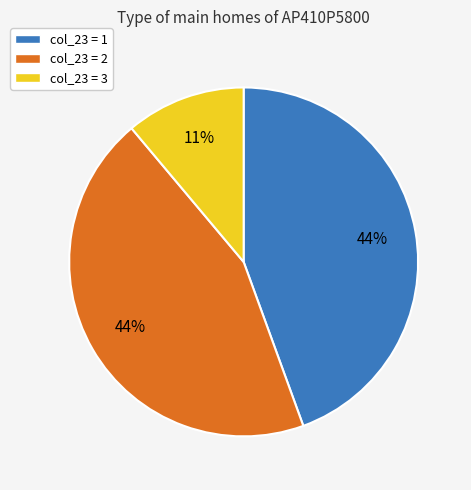

To the nearest percent, what is the combined percentage of col_23 = 3 and col_23 = 1?

56%